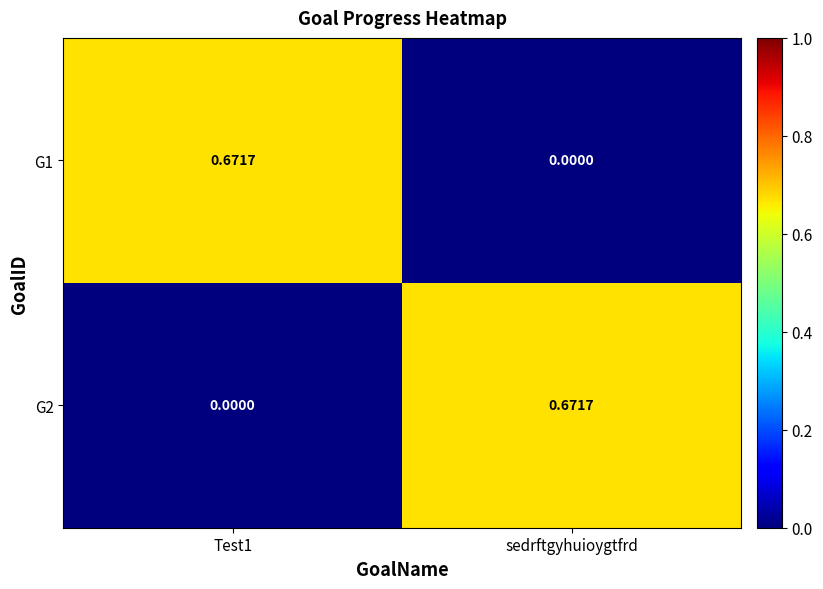

Is the value of G1 at sedrftgyhuioygtfrd greater than the value of G2 at sedrftgyhuioygtfrd?

No